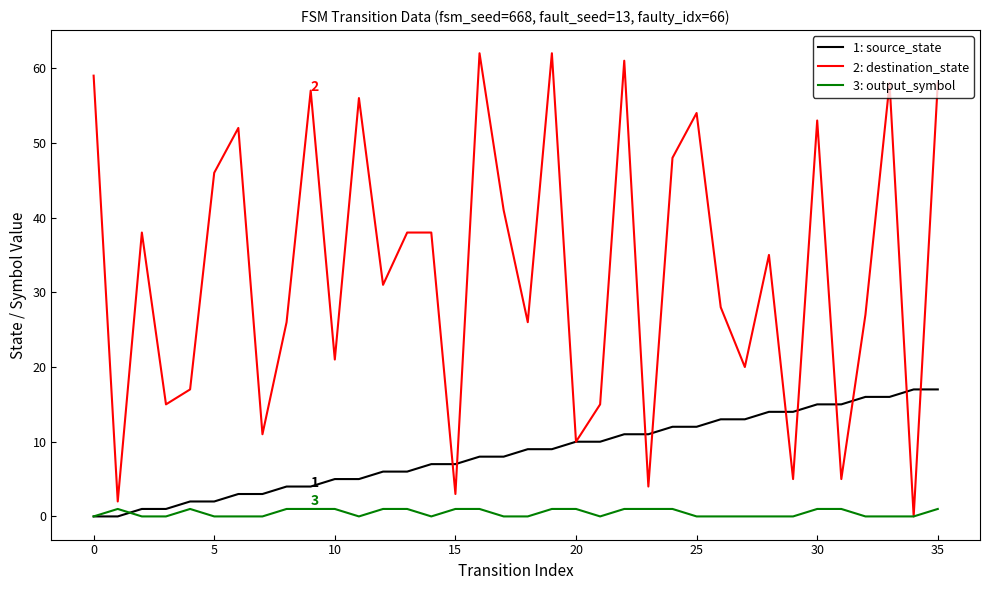

List the series in order of their peak value, highest first.

2: destination_state, 1: source_state, 3: output_symbol